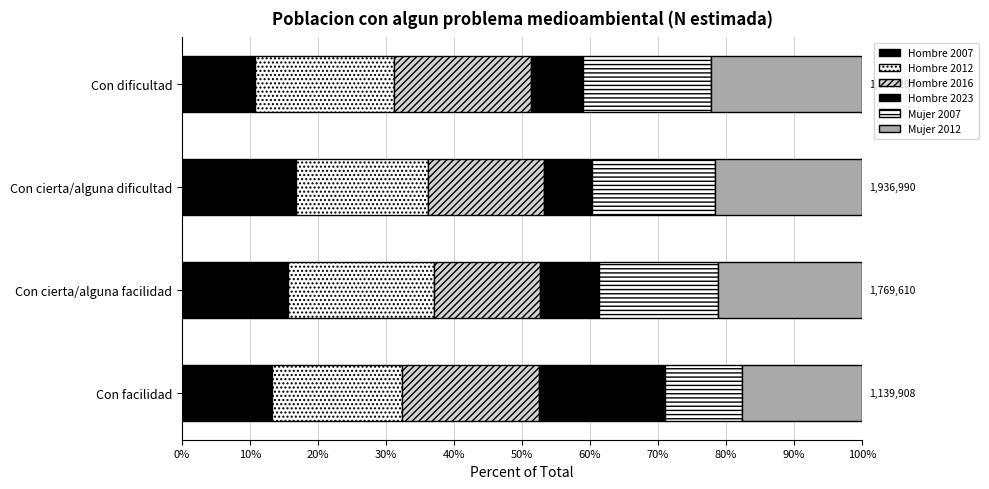

What is the value of the Hombre 2016 bar at the 4th from the left?

20.2